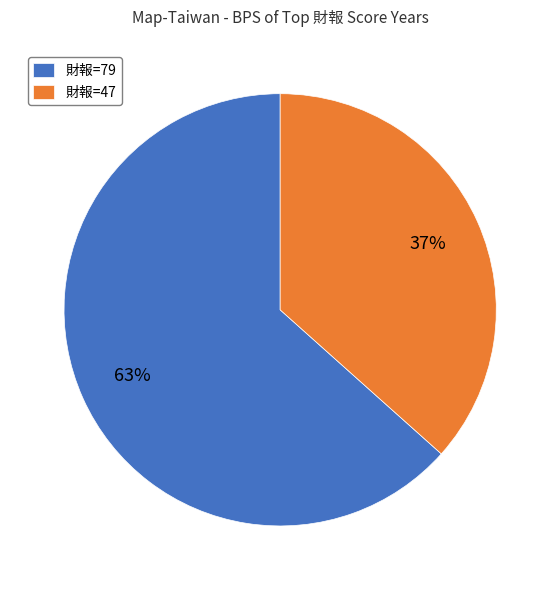

To the nearest percent, what is the average slice percentage?

50%